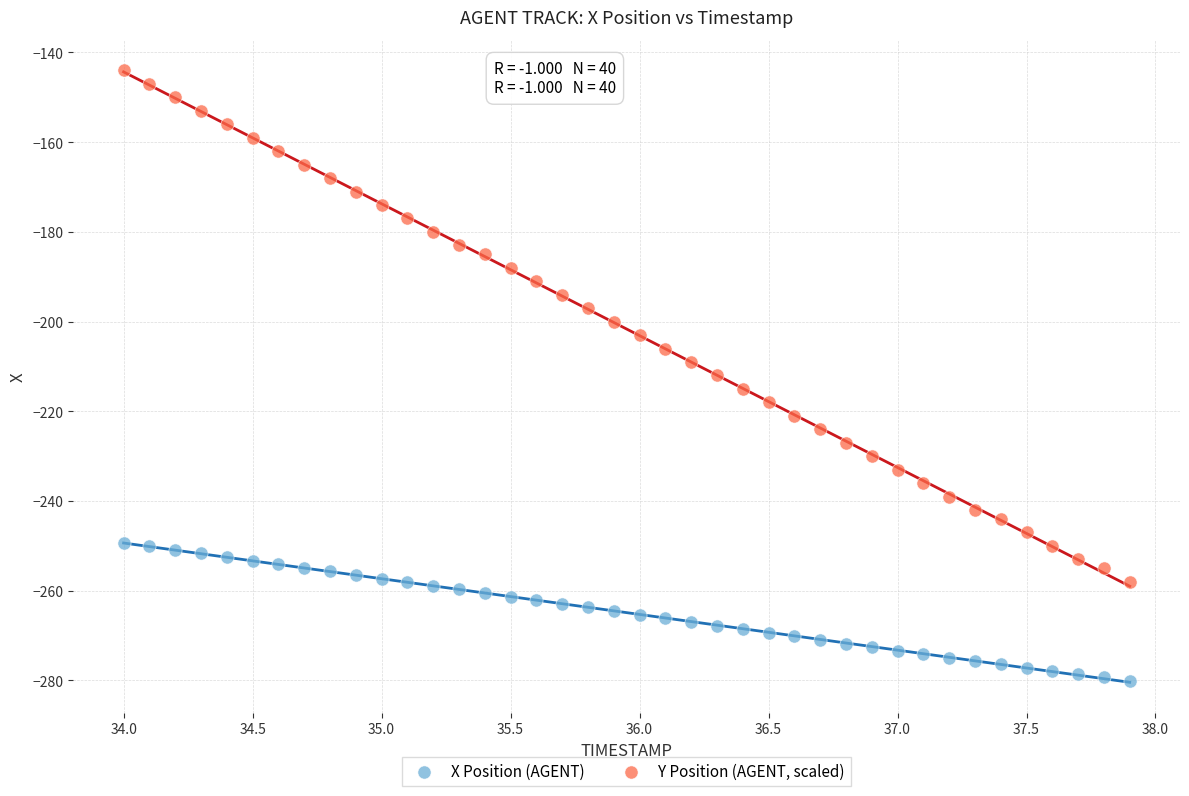

Which series contains the highest Y value?

Y Position (AGENT, scaled)